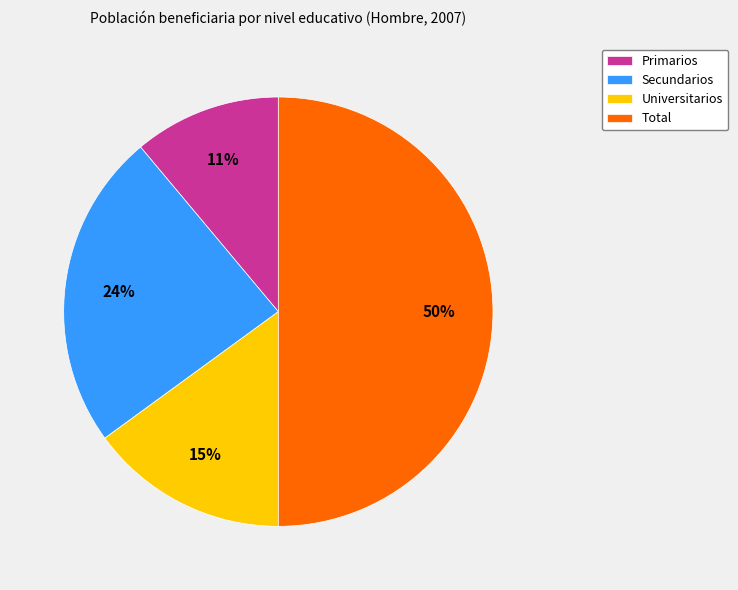

What is the smallest slice in the pie chart?

Primarios